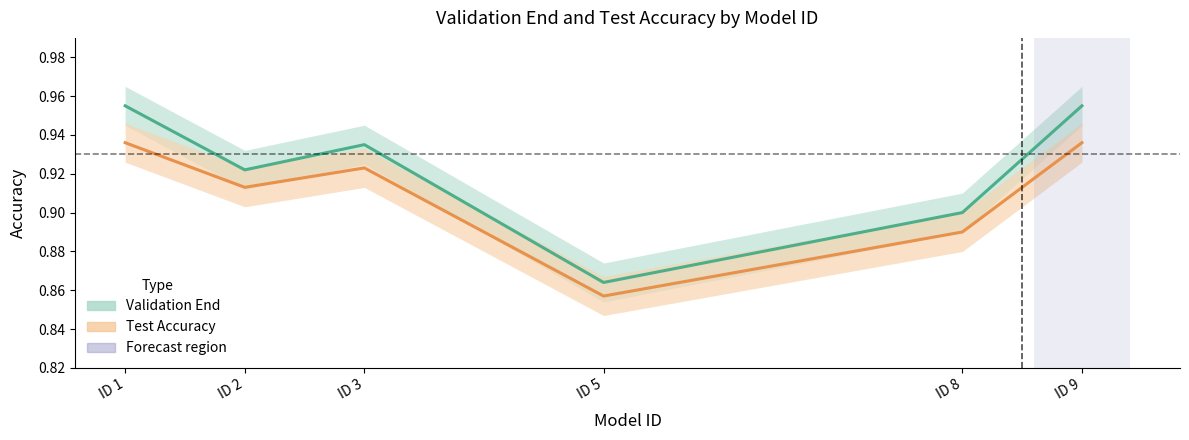

What is the average value of the Test Accuracy series?

0.9